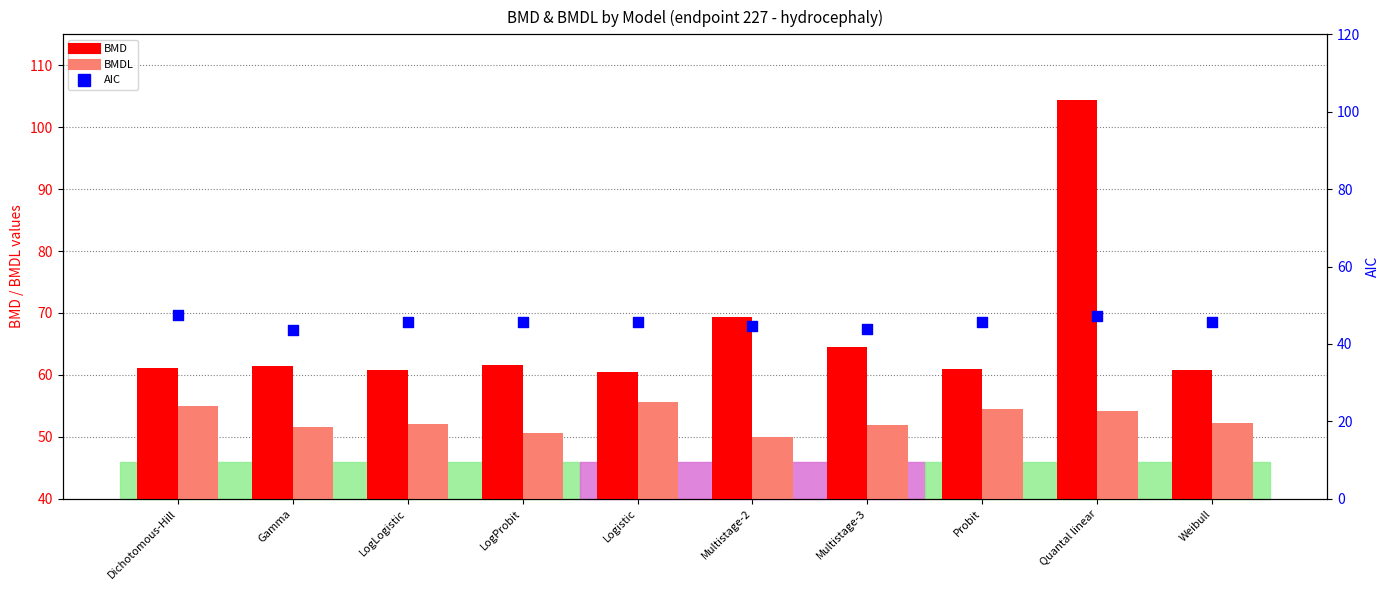

Which series has the largest Y range (max minus min)?

BMD